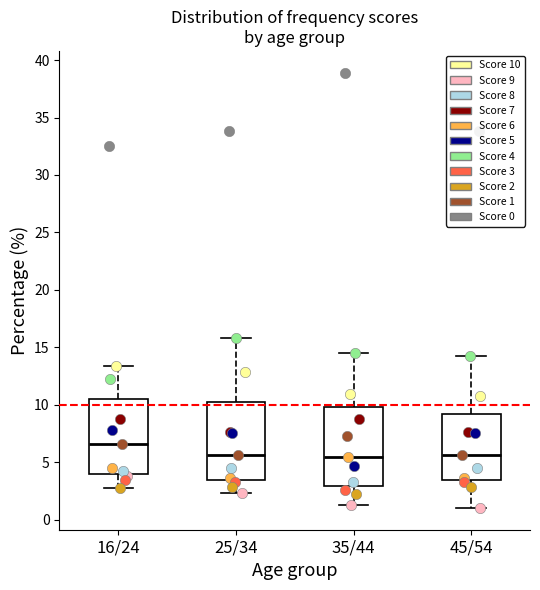

Reading left to right, read every box against the y-axis: the position of its median line, the range the box covers, and the ends of its whiskers. The values are not printed on the chart, so give them approximately, as read against the axis.

16/24: median 6.5, box 4.0 to 10.5, whiskers 2.5 to 13.5
25/34: median 5.5, box 3.5 to 10.5, whiskers 2.5 to 16.0
35/44: median 5.5, box 3.0 to 10.0, whiskers 1.5 to 14.5
45/54: median 5.5, box 3.5 to 9.0, whiskers 1.0 to 14.0